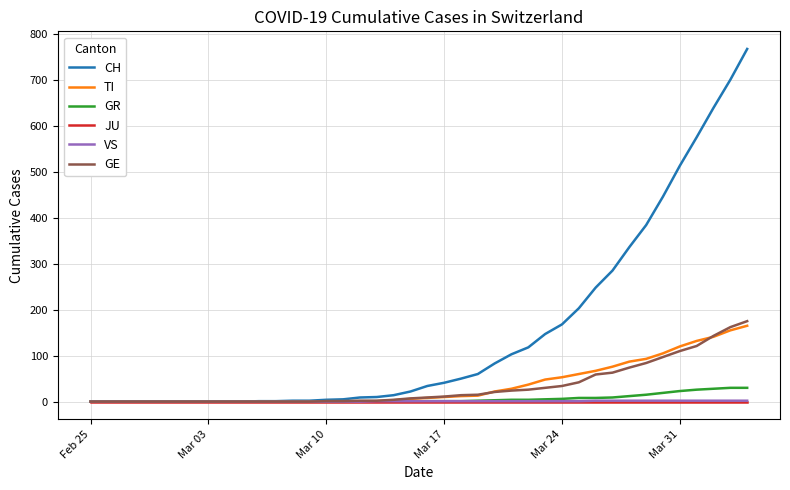

Does the chart display data point markers on the line(s)?

No